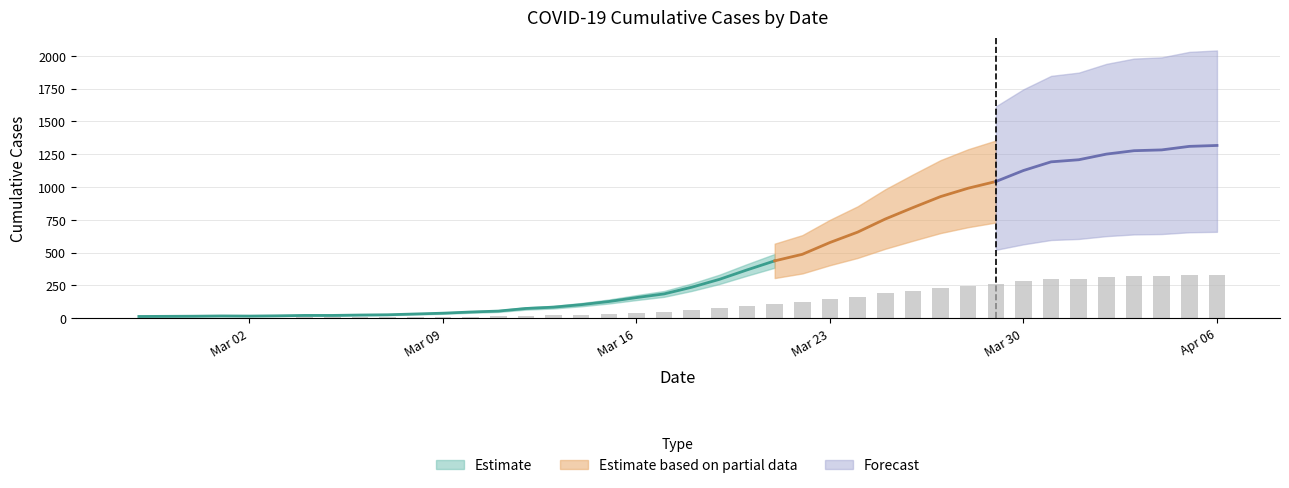

What is the minimum value shown in the chart?

3.2